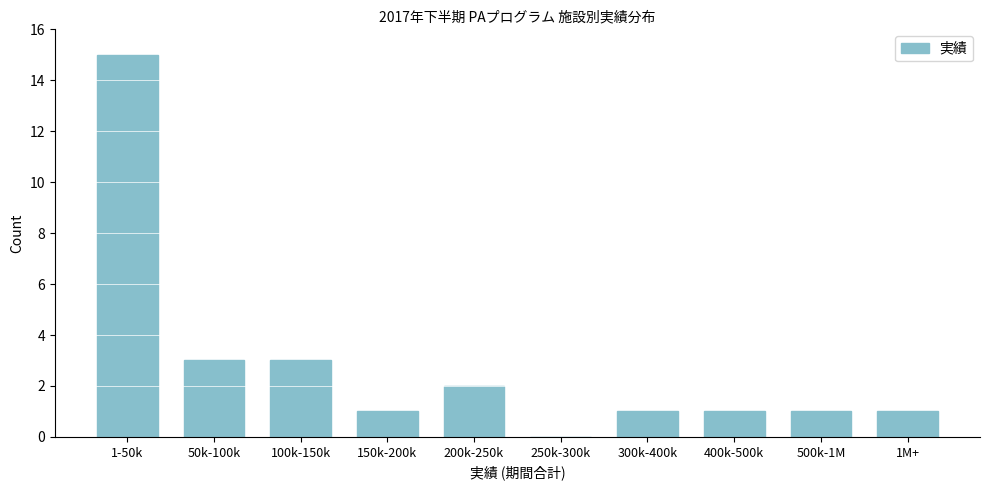

Reading left to right, transcribe all the data shown in this chart.

1-50k=15	50k-100k=3	100k-150k=3	150k-200k=1	200k-250k=2	250k-300k=0	300k-400k=1	400k-500k=1	500k-1M=1	1M+=1